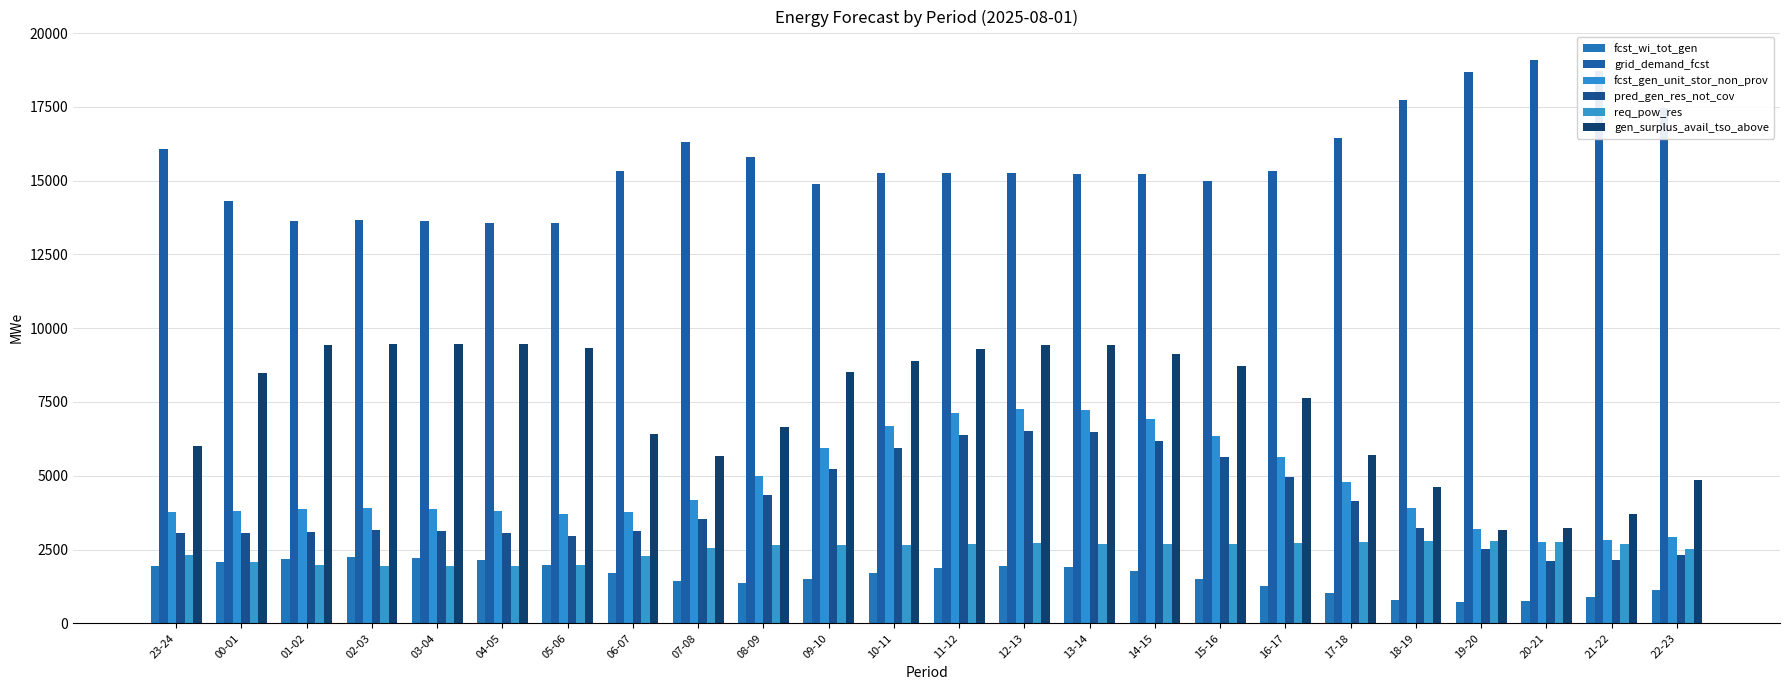

Is it true that req_pow_res equals 4245 at 12-13?

False